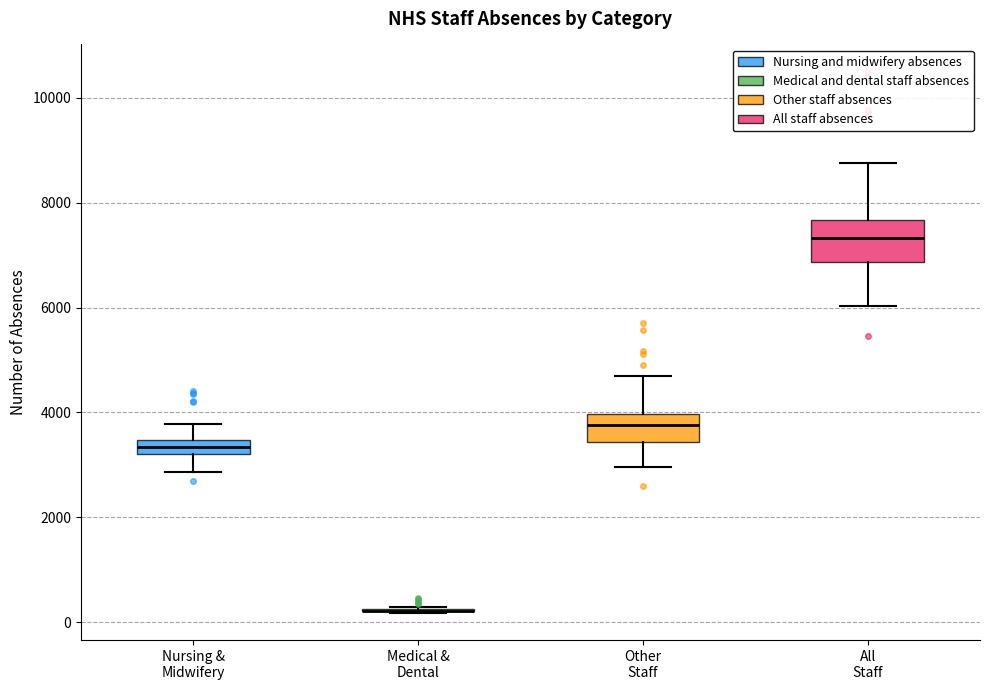

Comparing the boxes themselves (not the whiskers), which one is the tallest?

All Staff